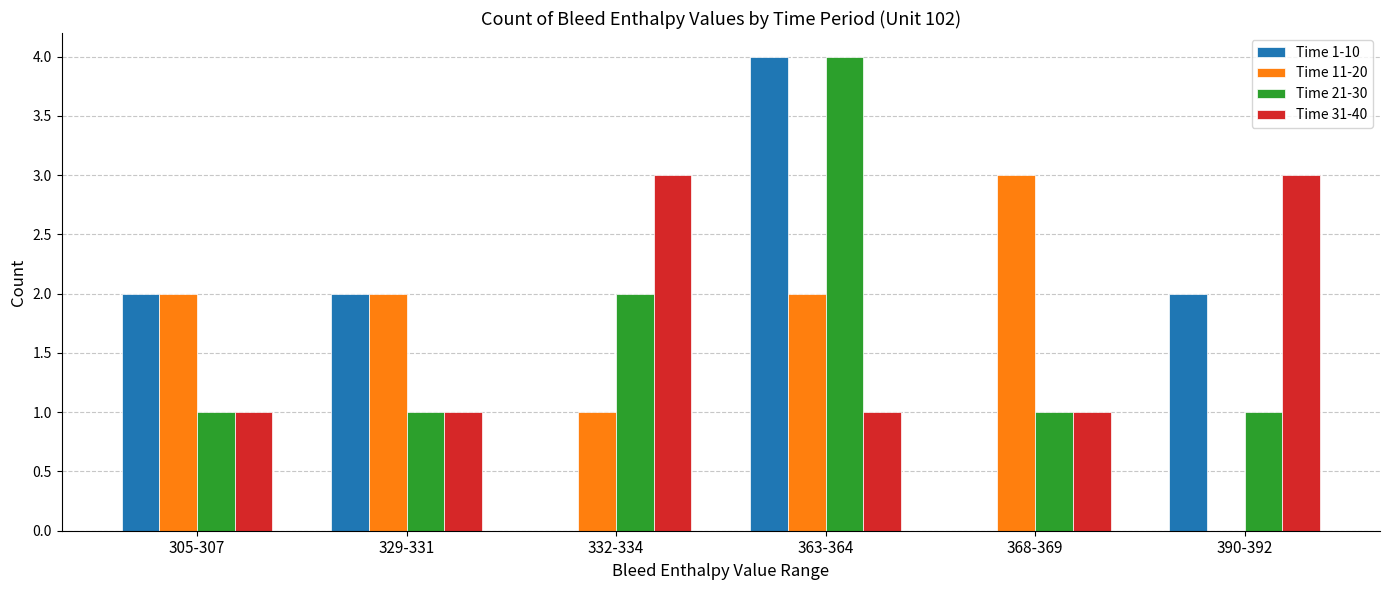

At which category is the sum across all series the highest?

363-364